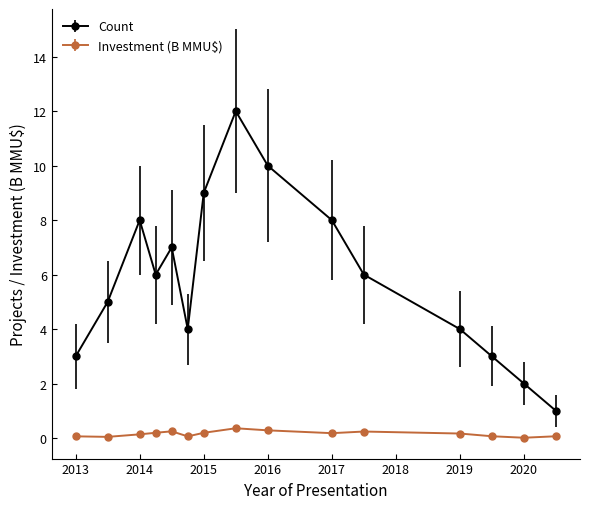

Which series has the widest spread of values?

Count